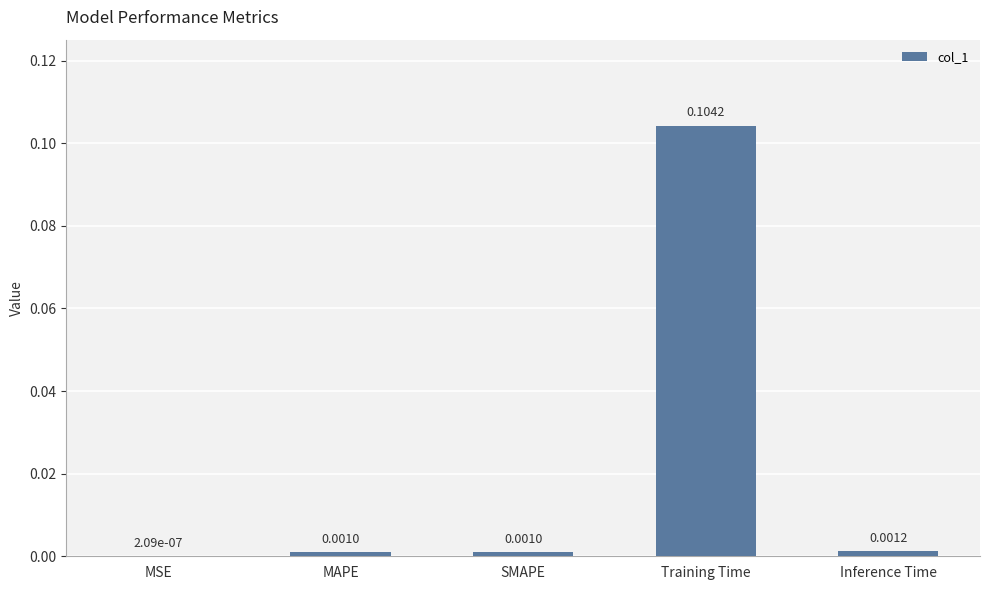

Between MSE and SMAPE, which is larger?

SMAPE